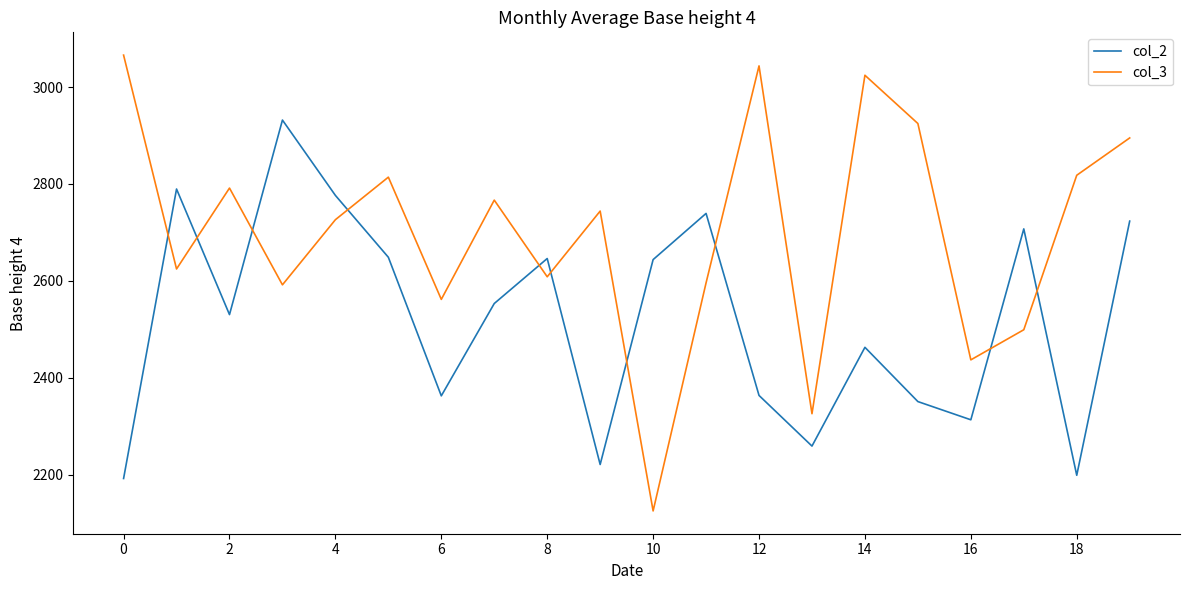

List the series in order of their overall mean, highest first.

col_3, col_2